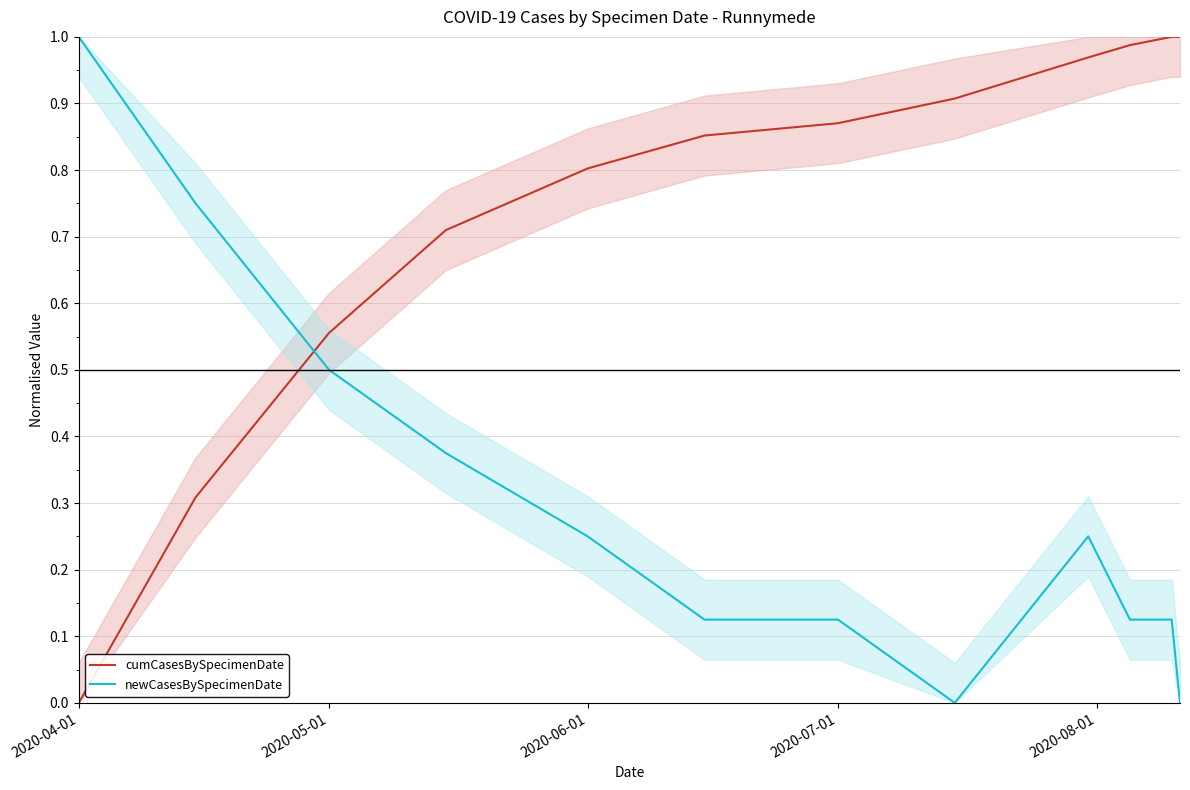

How many intersections are there between newCasesBySpecimenDate and cumCasesBySpecimenDate?

1